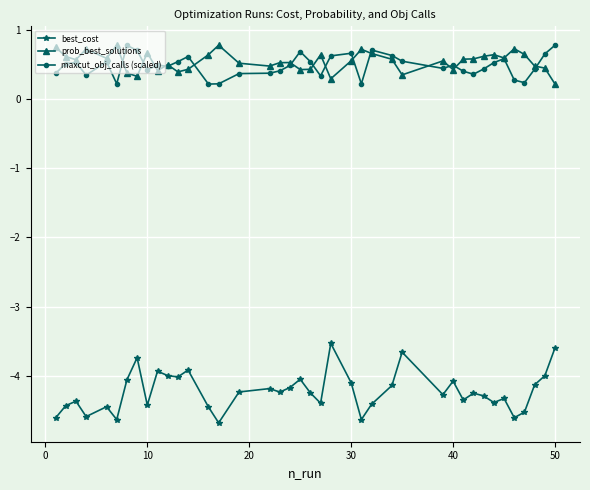

How many categories are shown in the chart?

40